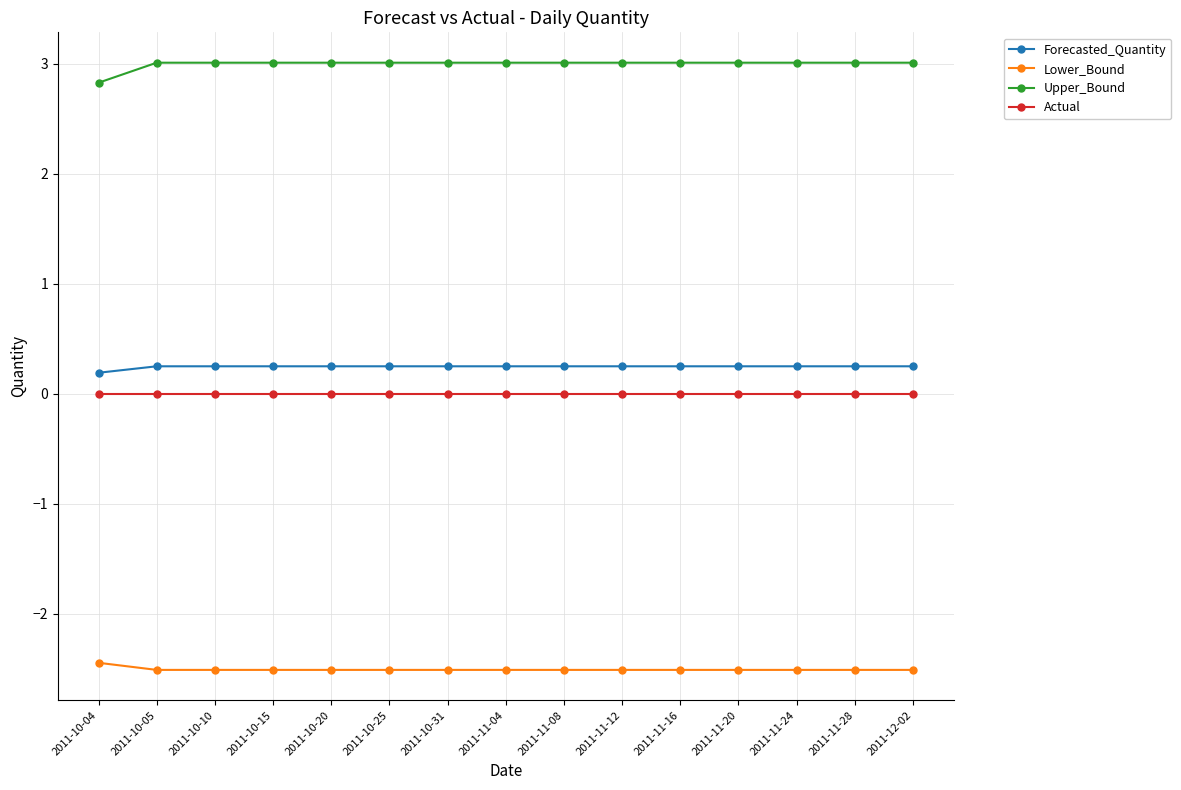

What position from the left is 2011-11-08?

9